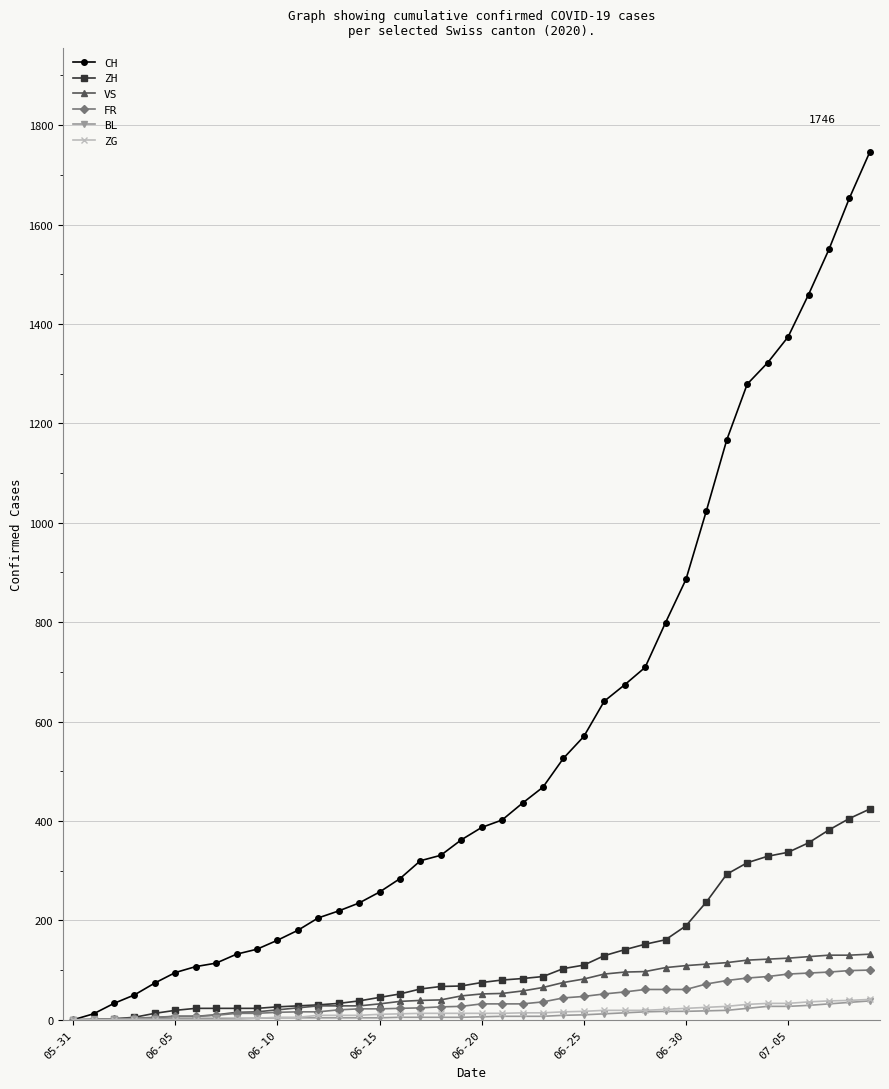

Which series has the largest range (max minus min)?

CH